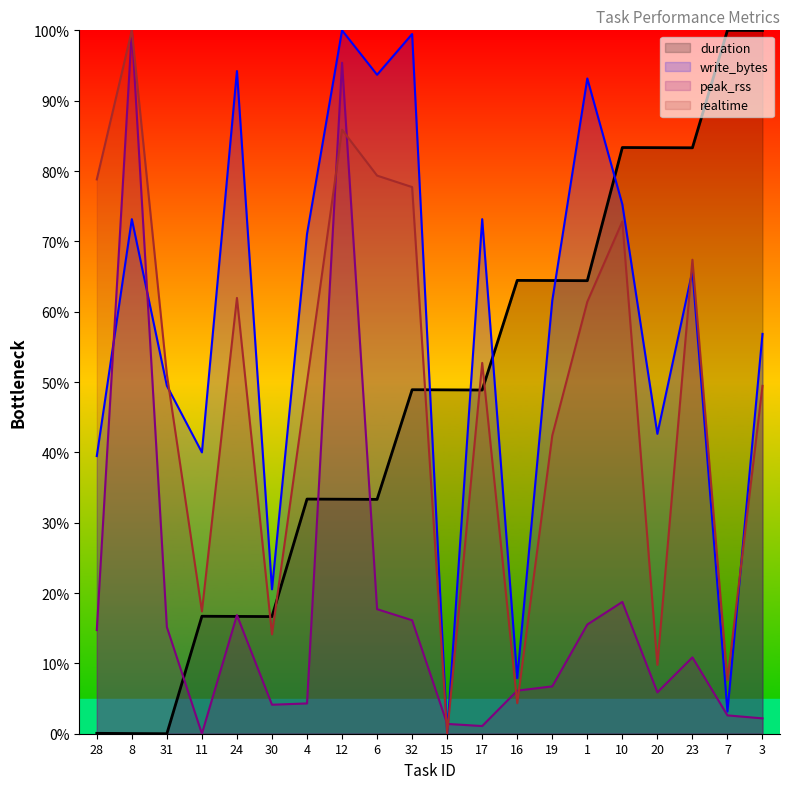

At which category does the chart reach its minimum across all series?

31